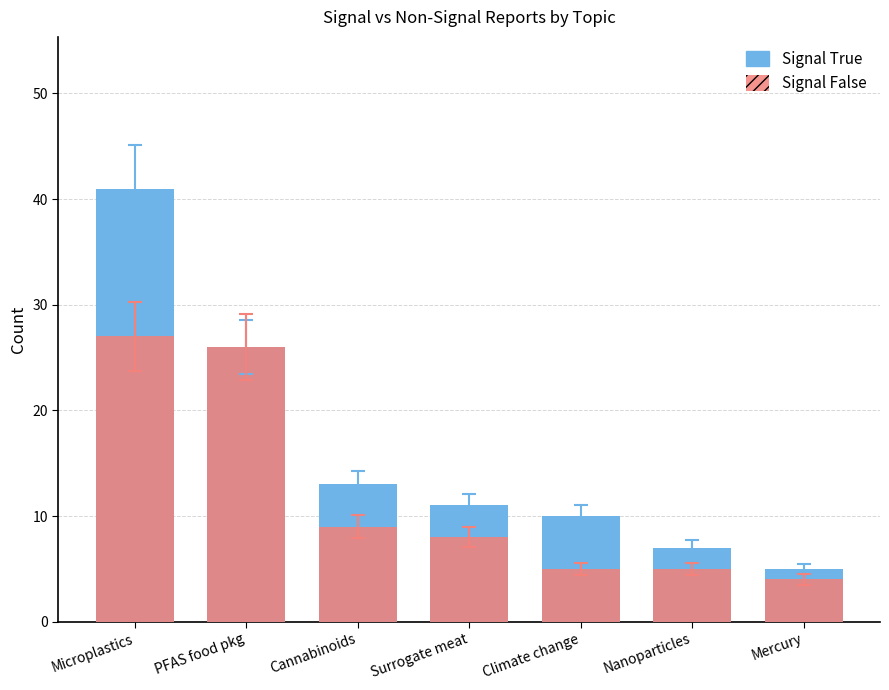

List the series in order of their overall mean, lowest first.

Signal False, Signal True